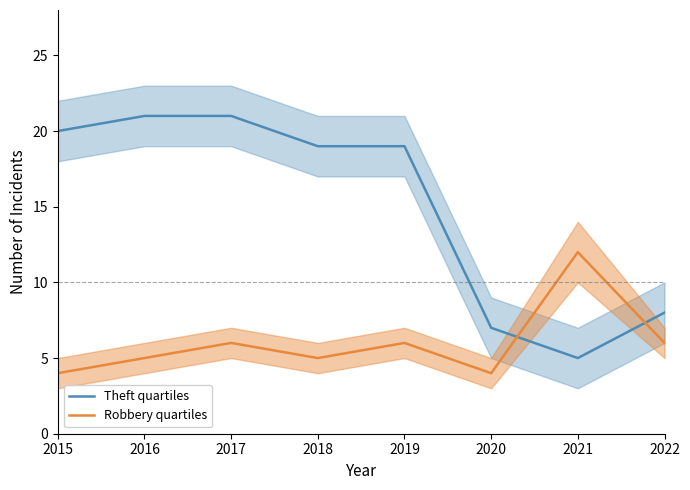

What are all the series names shown in the legend?

Theft quartiles, Robbery quartiles